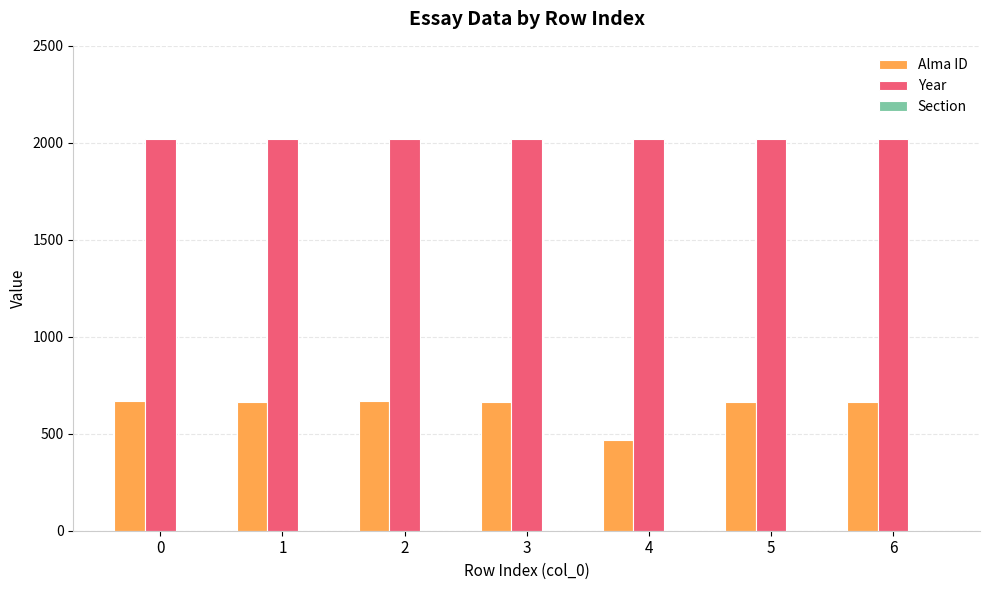

What is the greatest value displayed?

2020